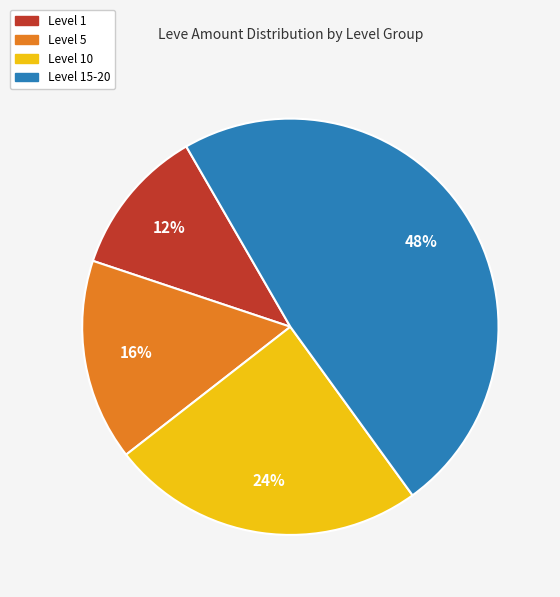

How many slices are in this pie chart?

4